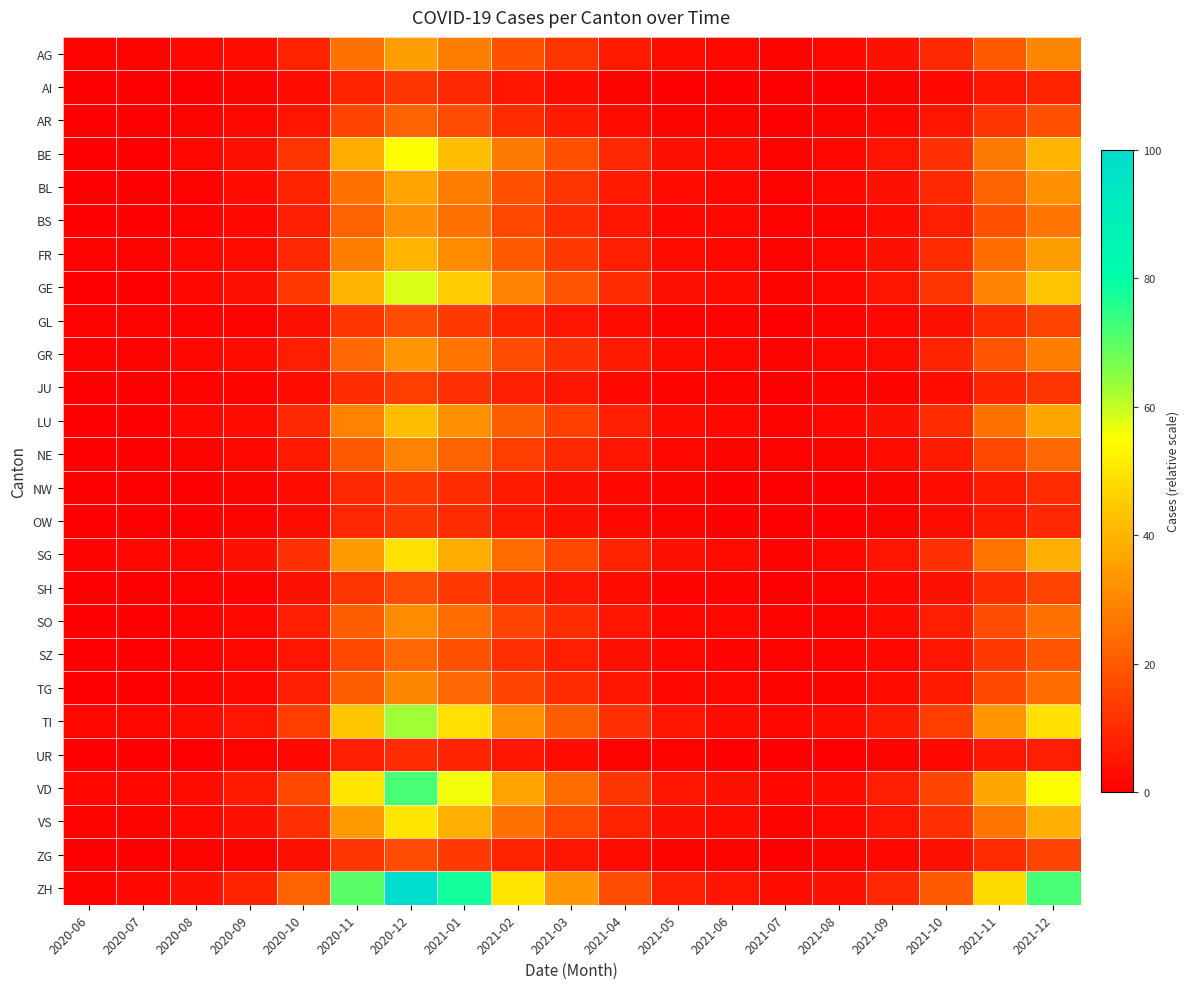

Which series changed the most between 2020-10 and 2021-02?

ZH